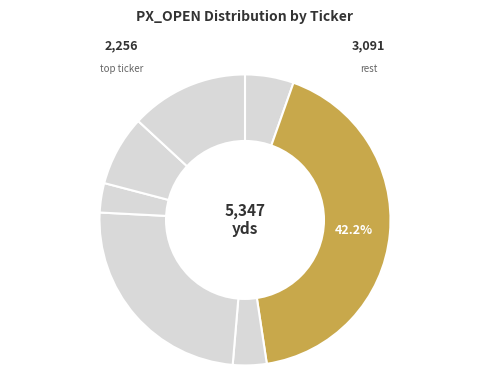

Rank the categories by value from lowest to highest.

MSFT, FB, AAPL, NFLX, TSLA, GOOG, AMZN